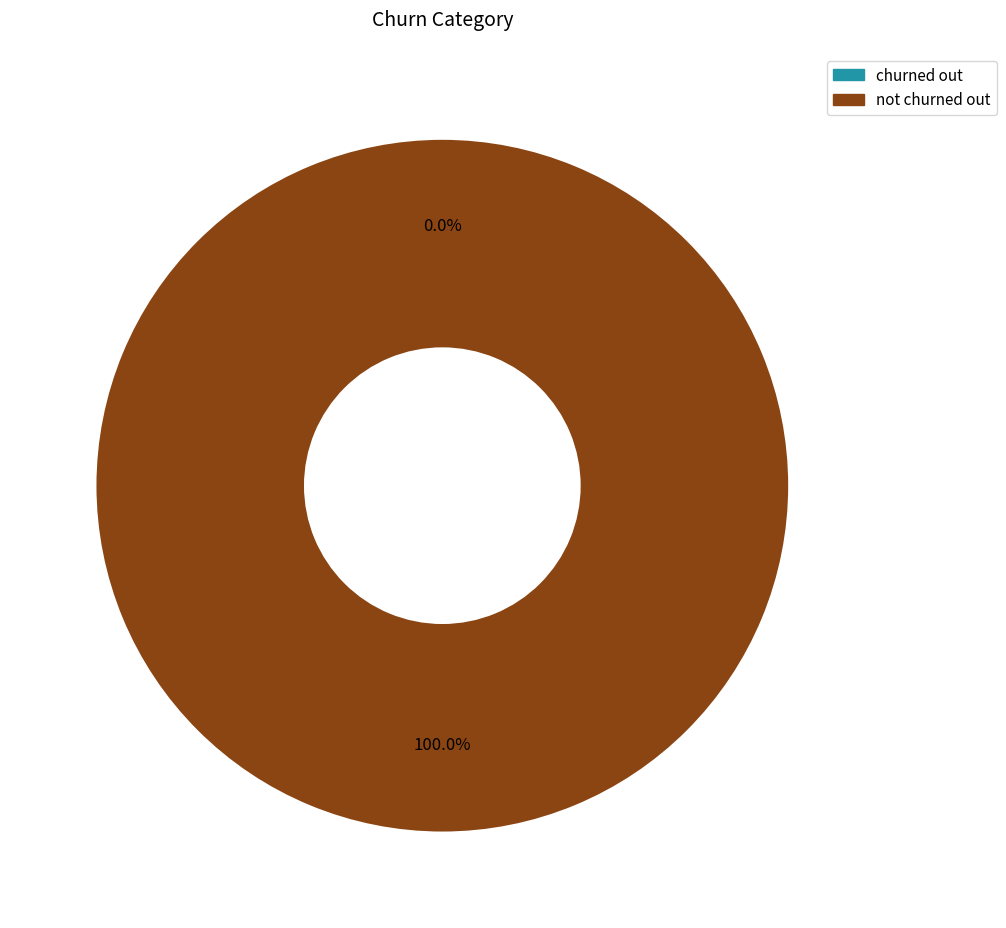

Count the number of slices in the pie.

2